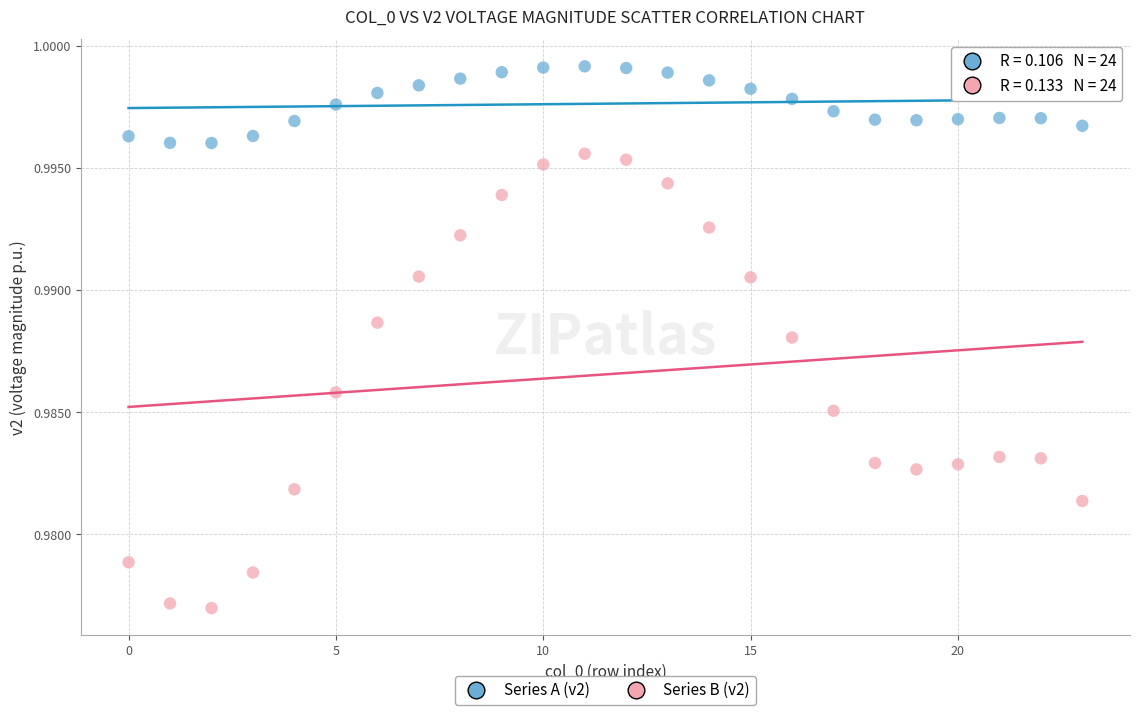

How many data points are displayed?

48